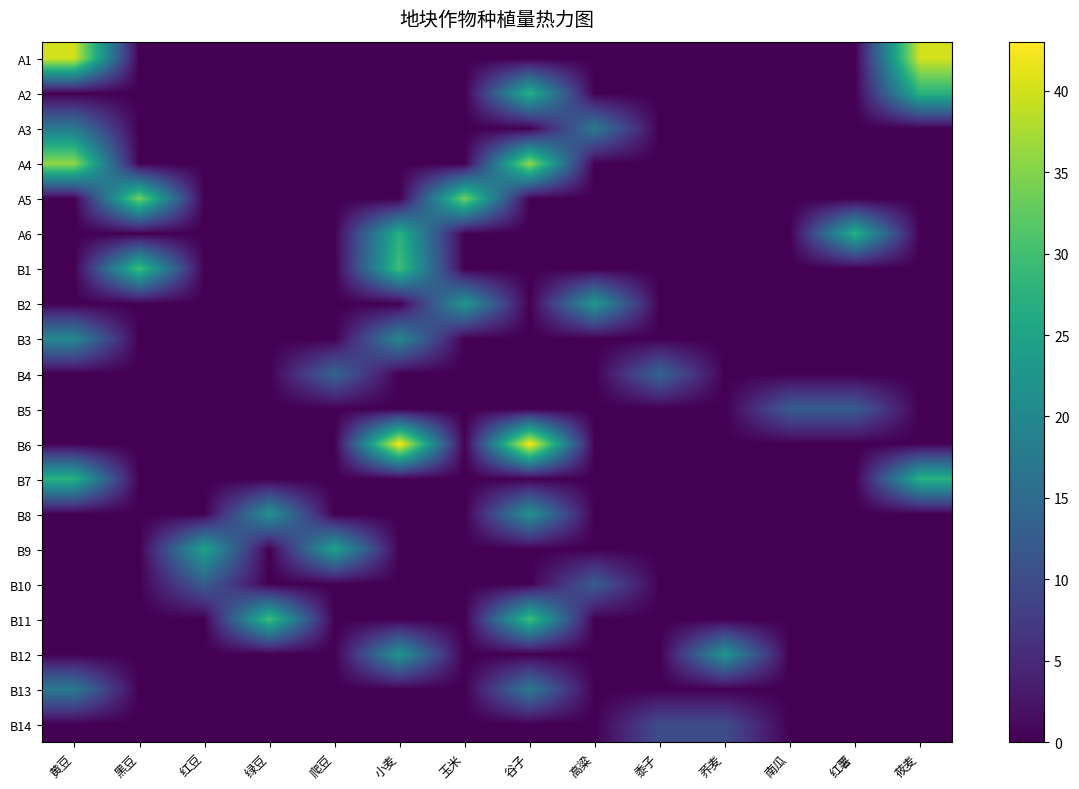

How many data points does each series have?

14